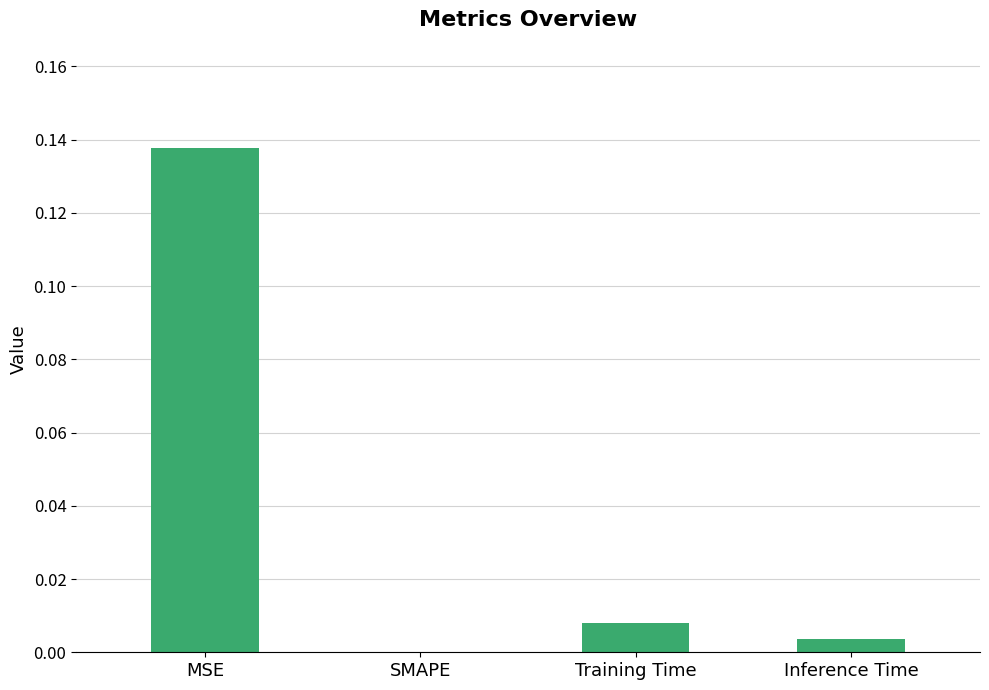

Between Inference Time and SMAPE, which is larger?

Inference Time